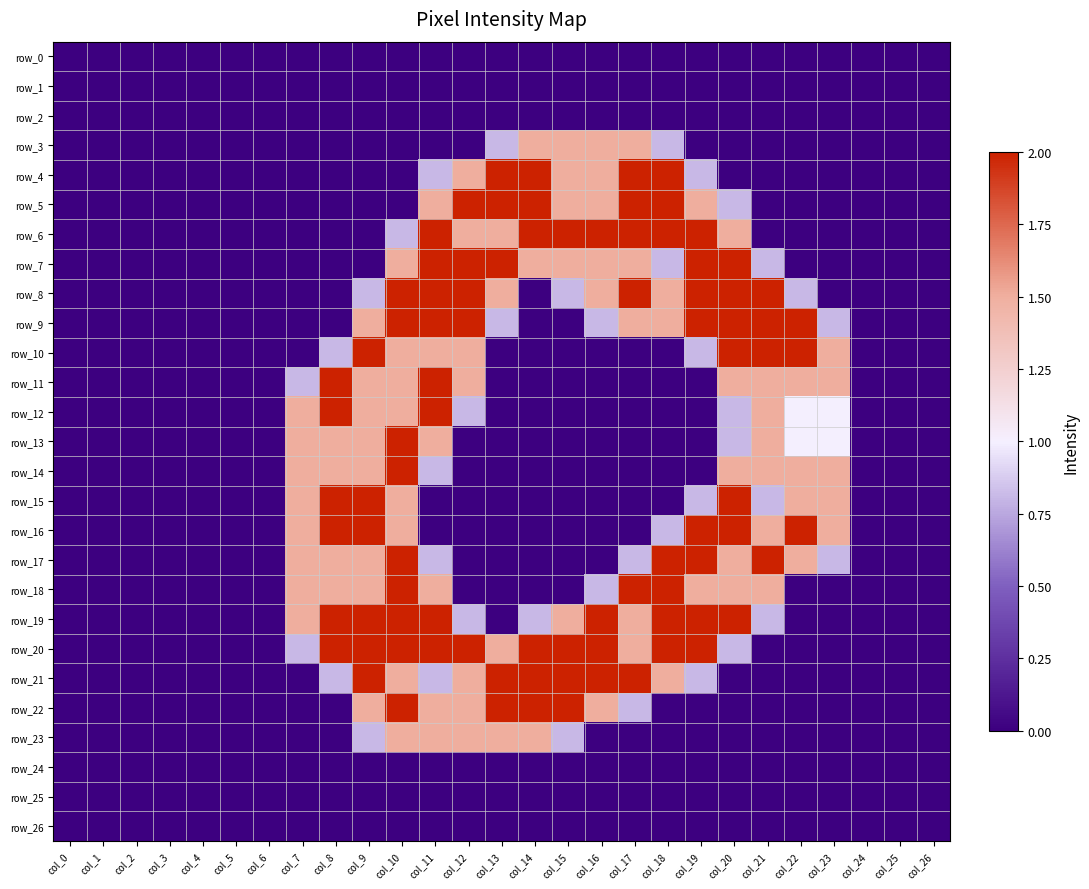

What is the difference between the highest and lowest values at col_9?

2.0